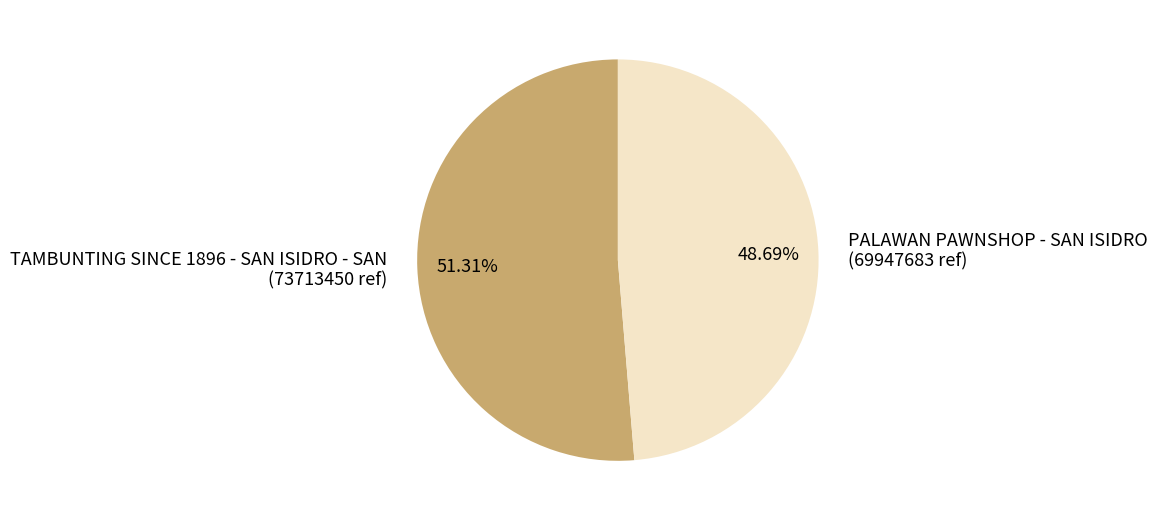

To the nearest percent, what portion does PALAWAN PAWNSHOP - SAN ISIDRO represent?

49%